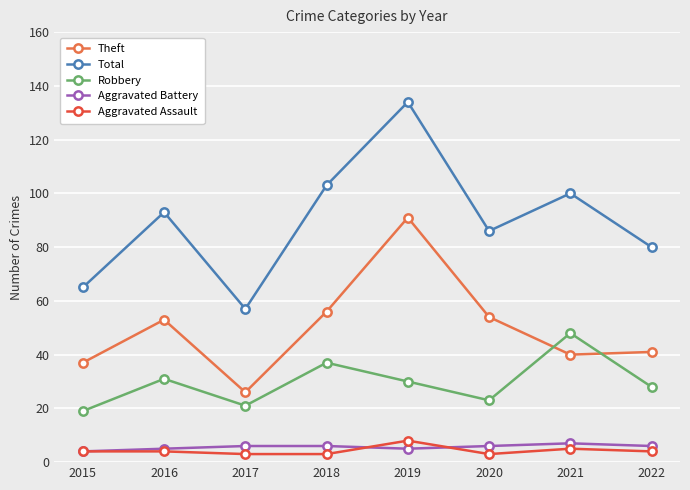

True or false: Total and Theft cross at least once.

False